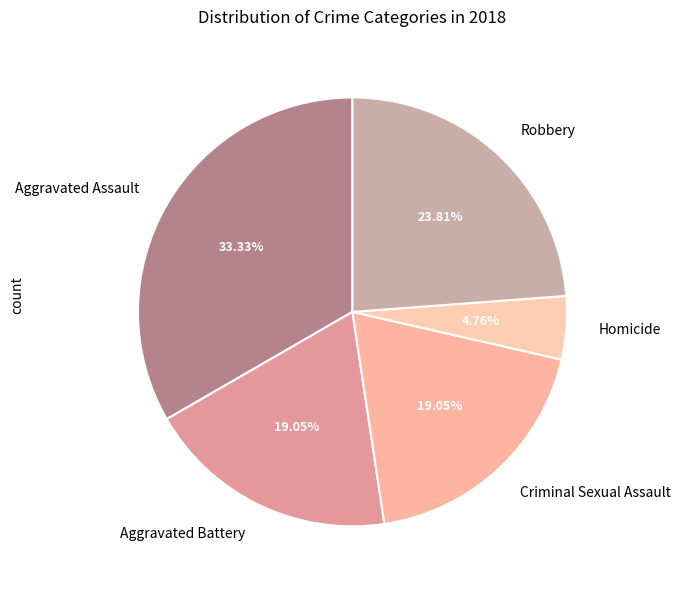

Is there a majority slice in this chart?

No